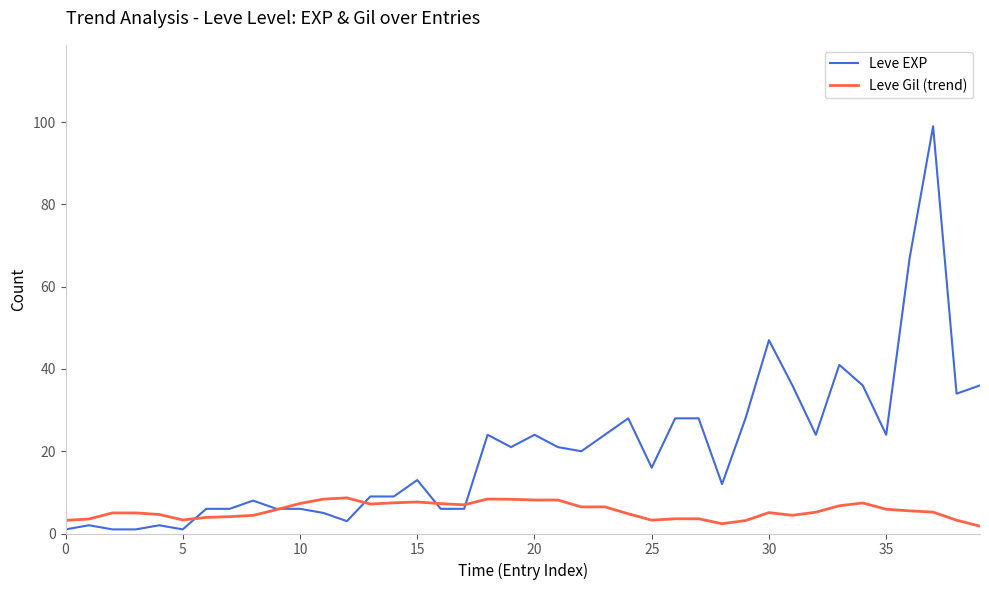

What is the greatest value displayed?

99.0